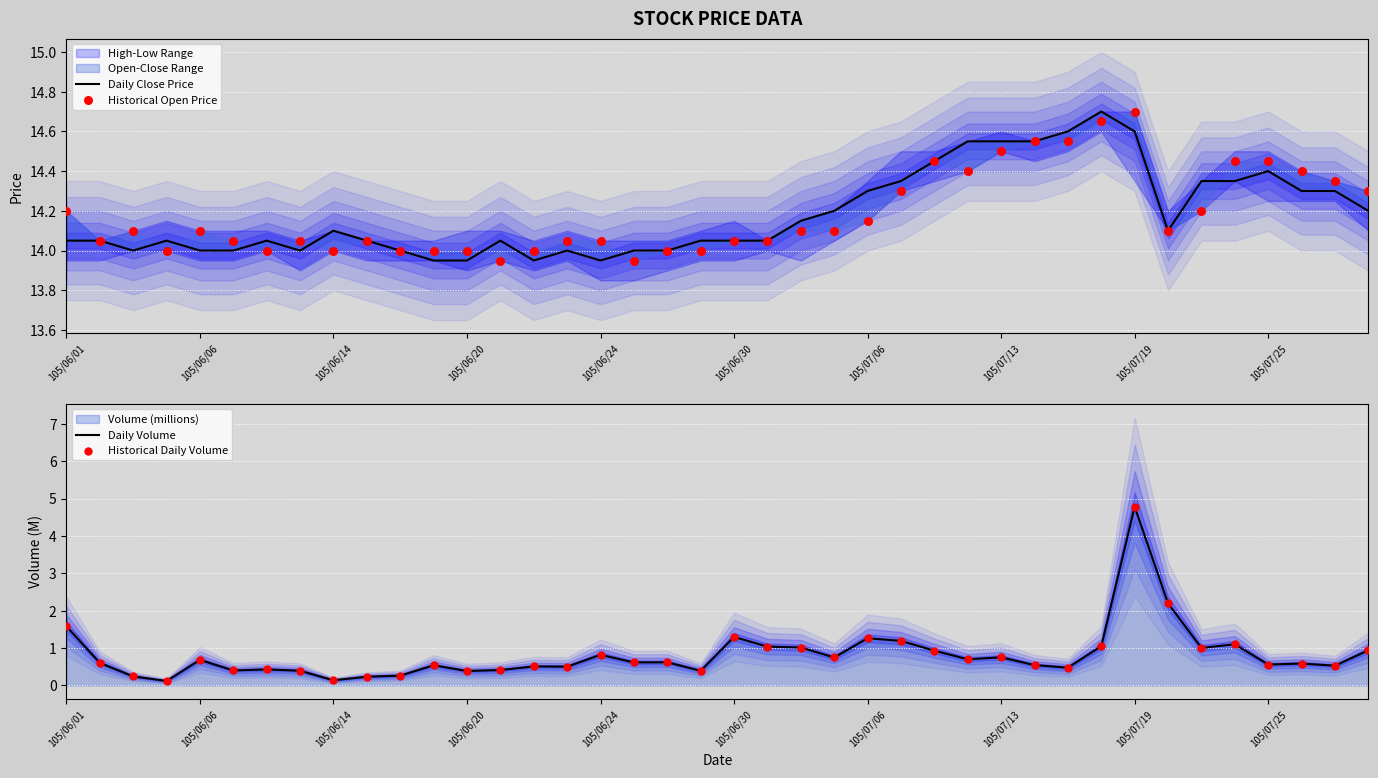

Which series has the largest Y range (max minus min)?

Daily Volume